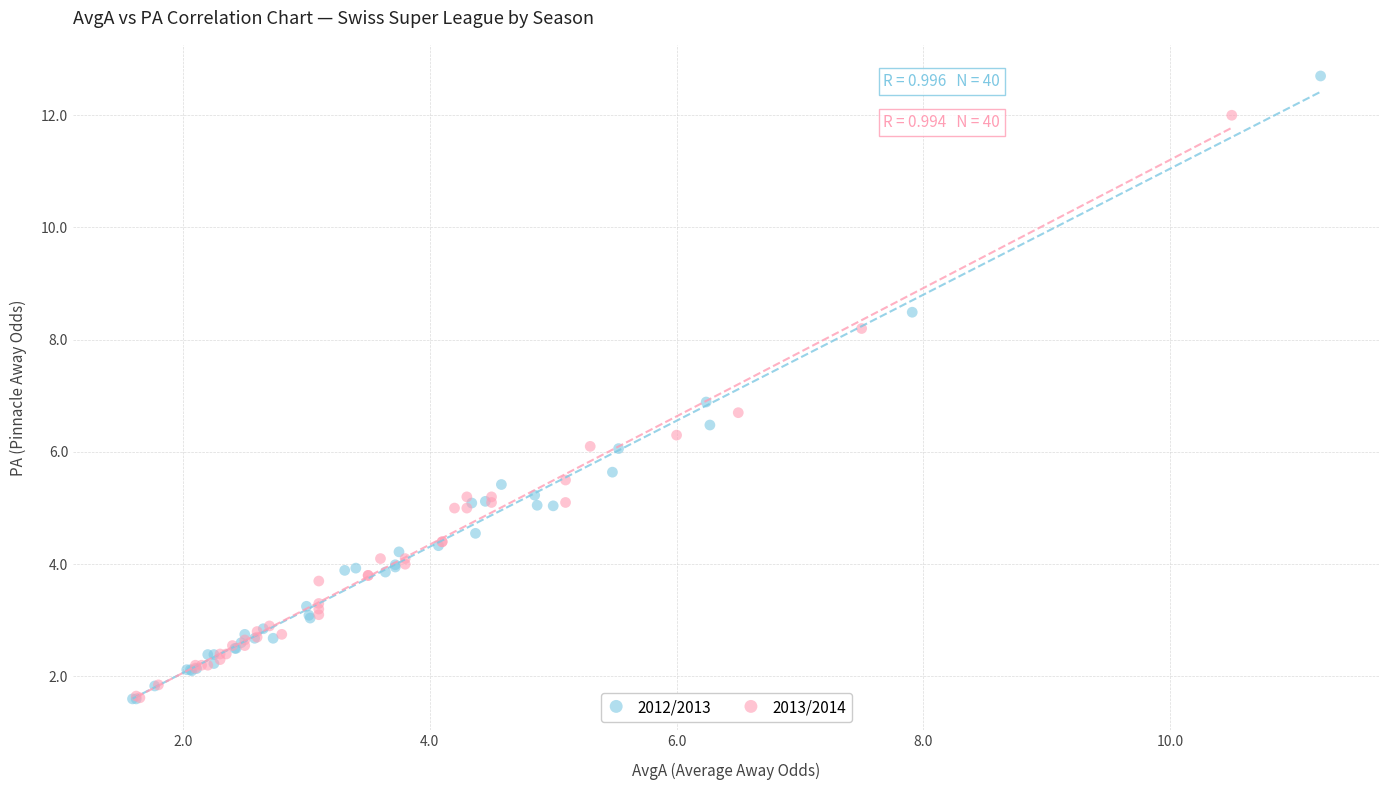

Which series has the widest spread of Y values?

2012/2013